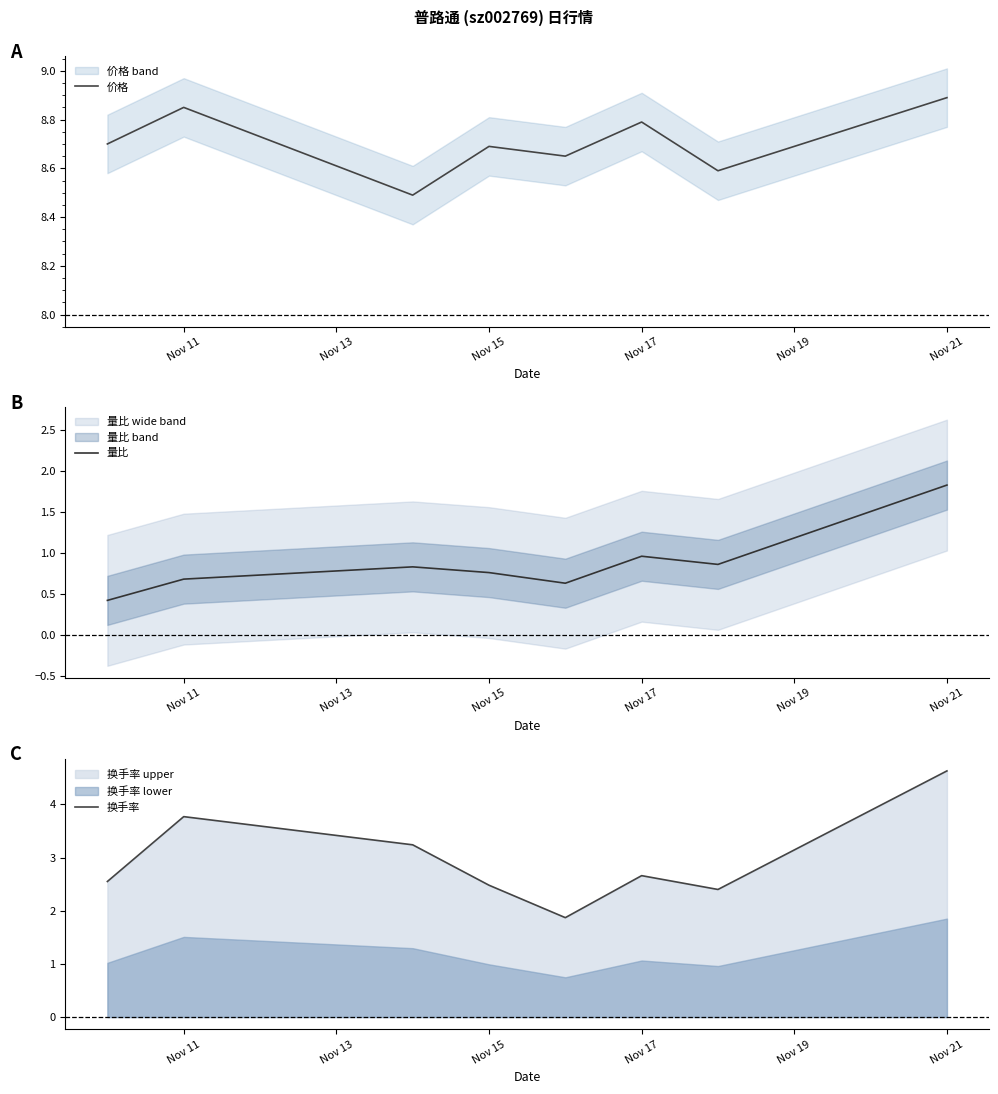

What is the difference between the maximum and second lowest values in the 价格 series?

0.3